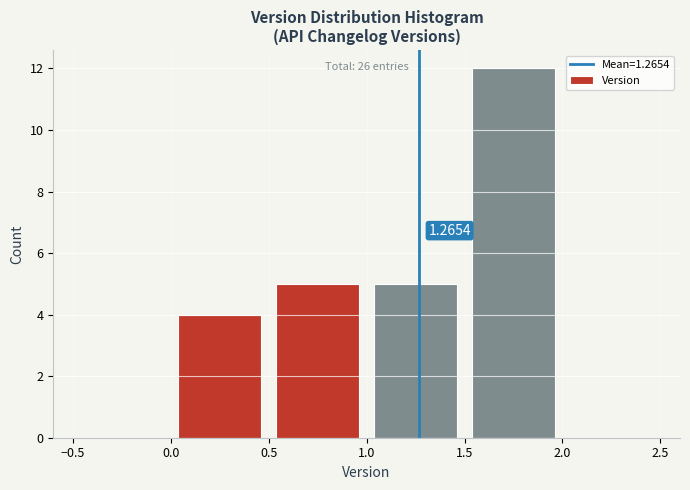

Which range on the x-axis has the tallest bar?

1.5 to 2.0